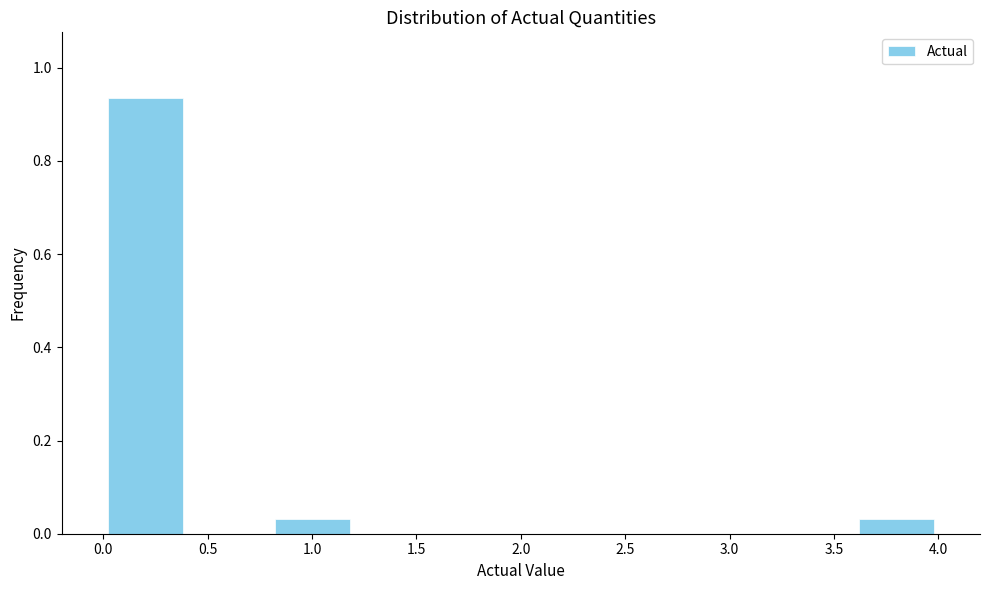

How tall is the bar that spans 3.6 to 4.0 on the x-axis? The values are not printed on the chart, so give them approximately, as read against the axis.

0.04